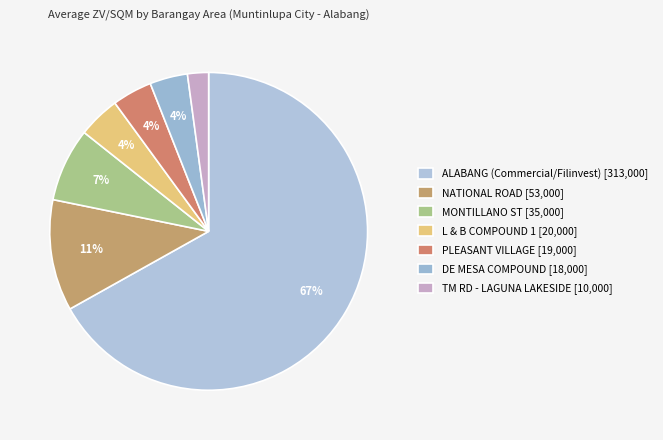

To the nearest percent, what portion does TM RD - LAGUNA LAKESIDE represent?

2%